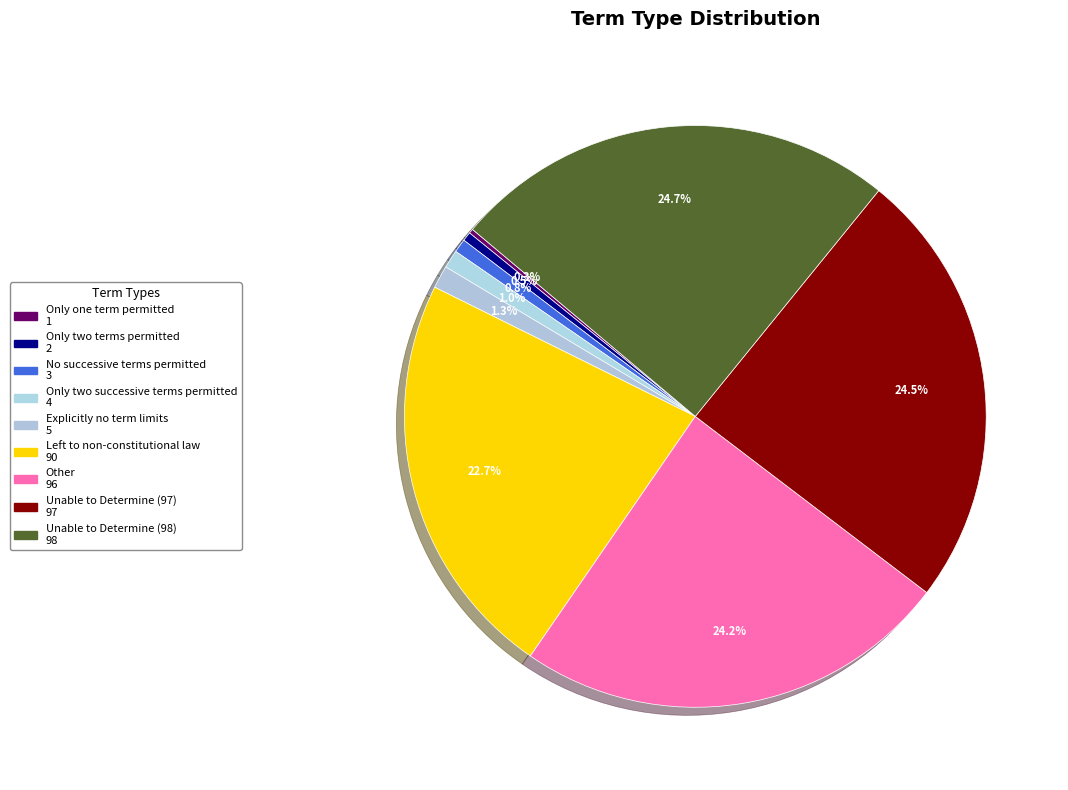

Does any single category account for the majority?

No